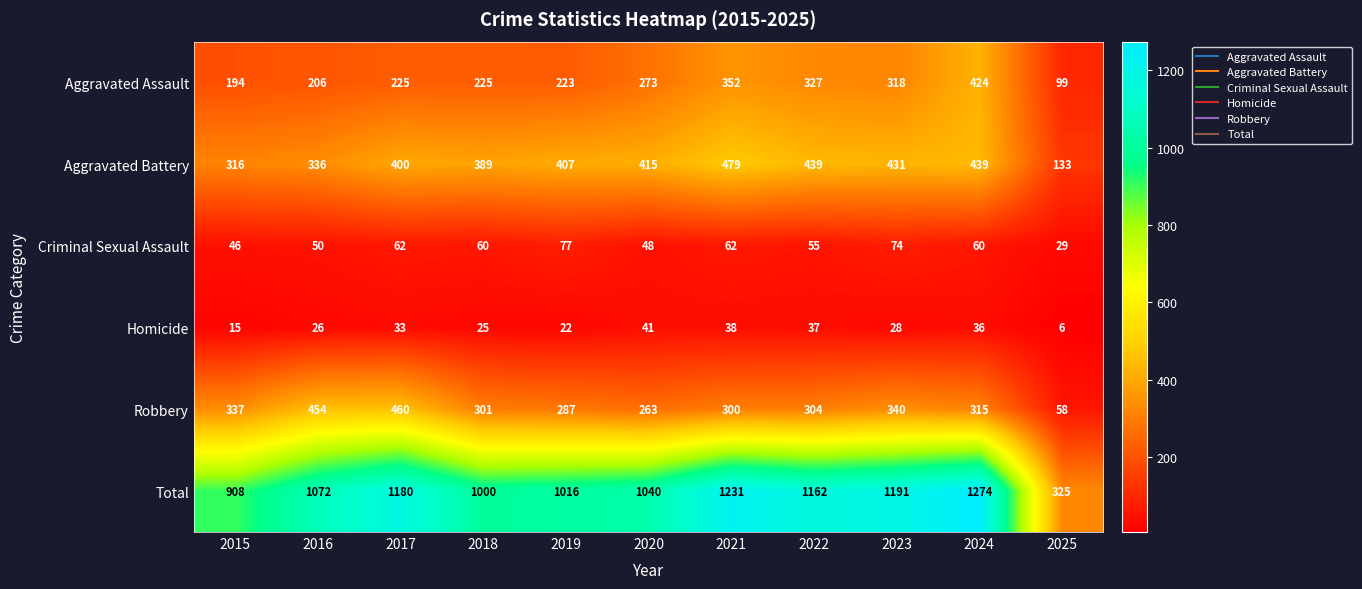

What is the spread (max minus min) of values at 2016?

1046